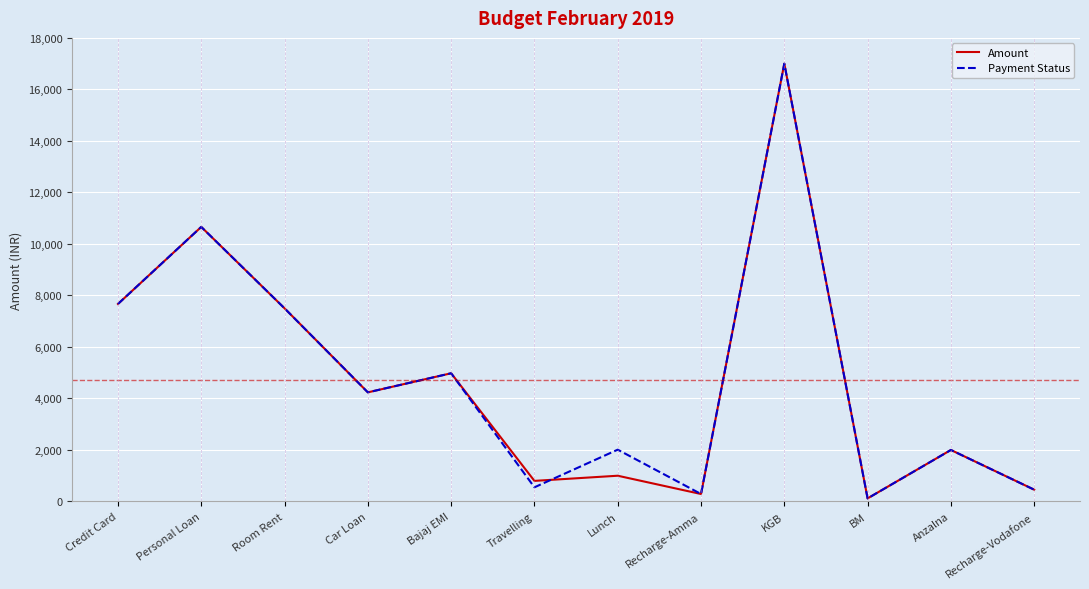

What position from the left is Anzalna?

11